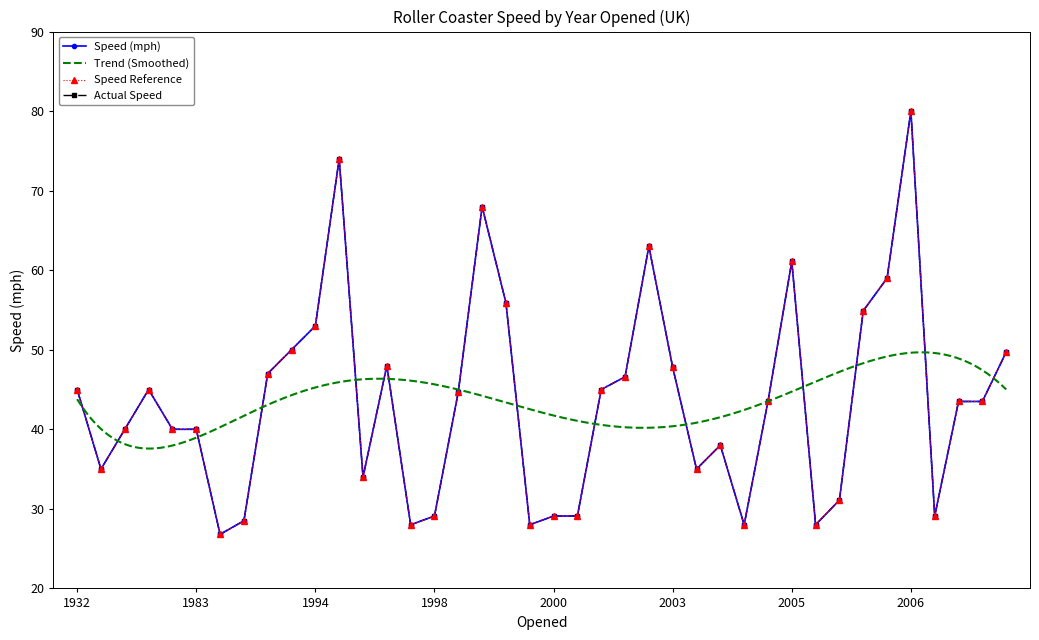

At which category does the chart reach its peak across all series?

2006